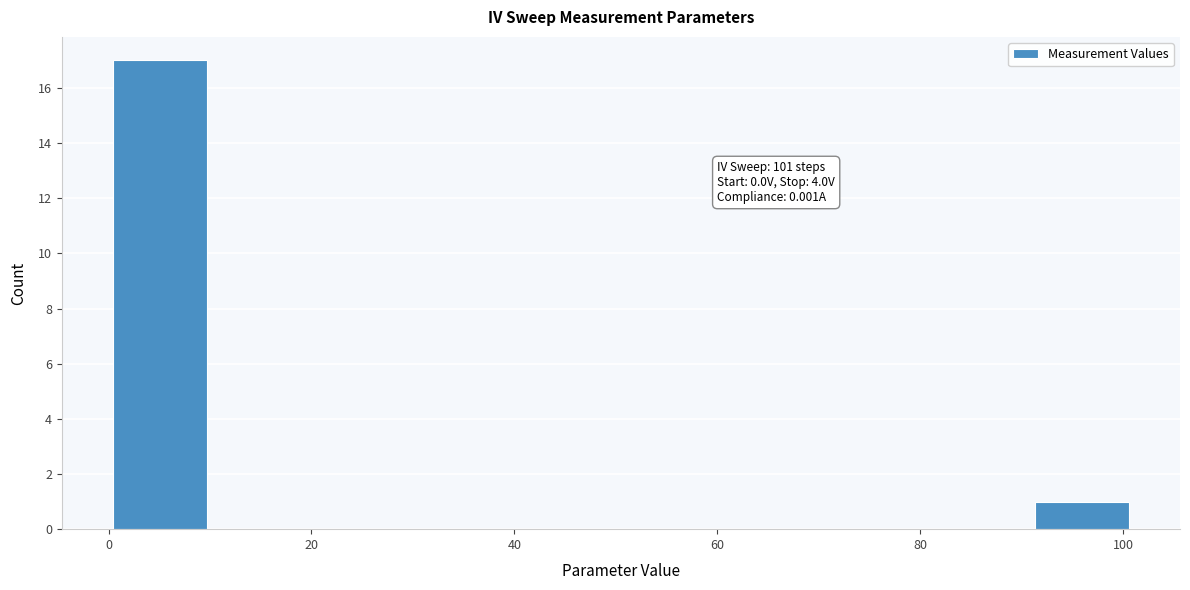

Over which range of the x-axis is the bar tallest?

0 to 10